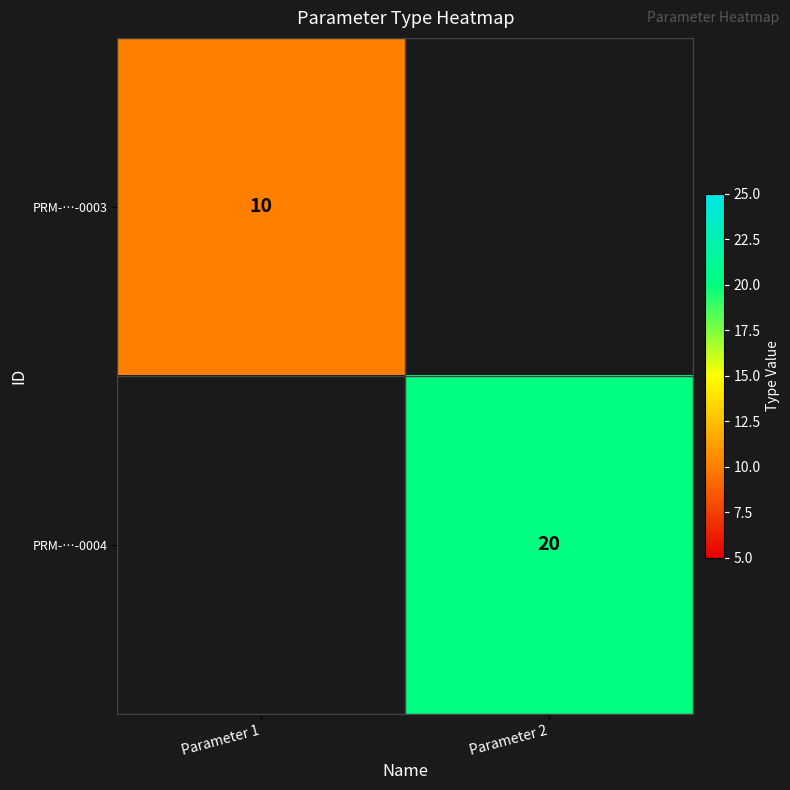

Is it true that PRM-…-0004 equals 26.1 at Parameter 2?

False